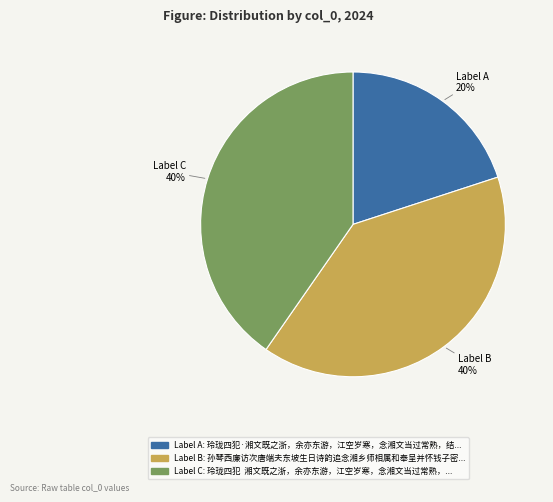

Is there a majority slice in this chart?

No